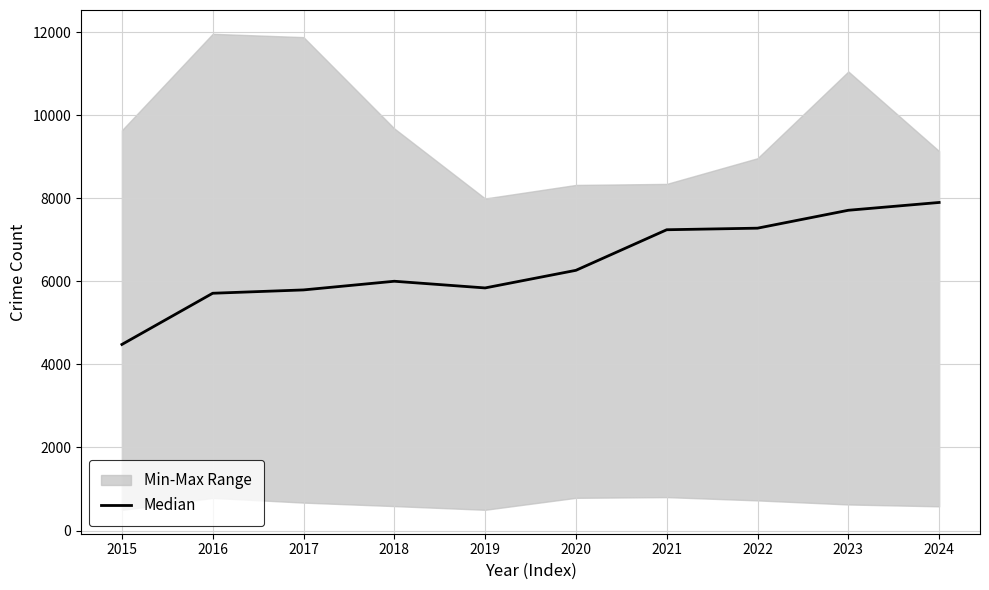

Where does the data first go above 6265?

2021